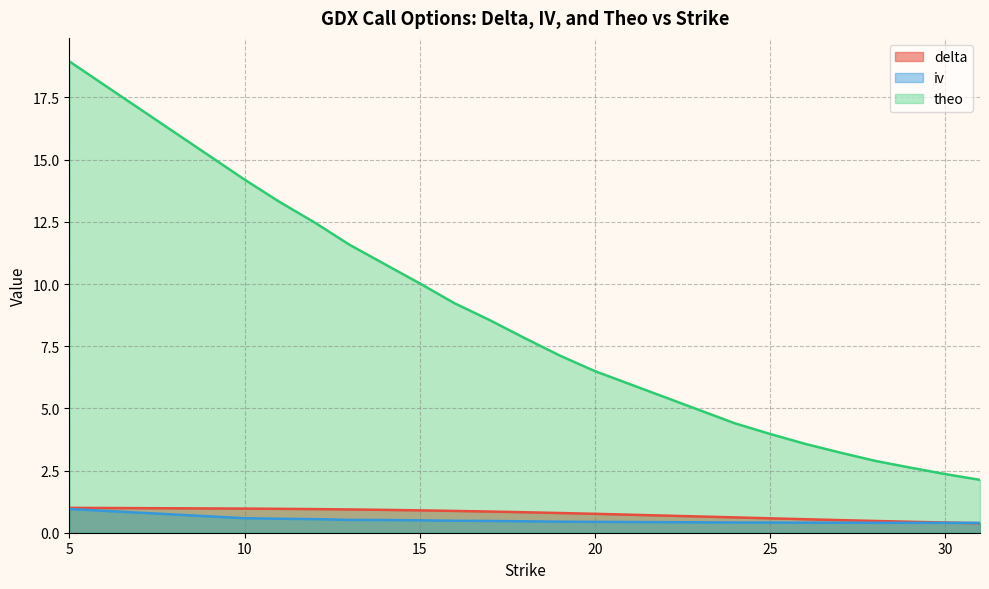

What is the lowest value of the iv series?

0.4